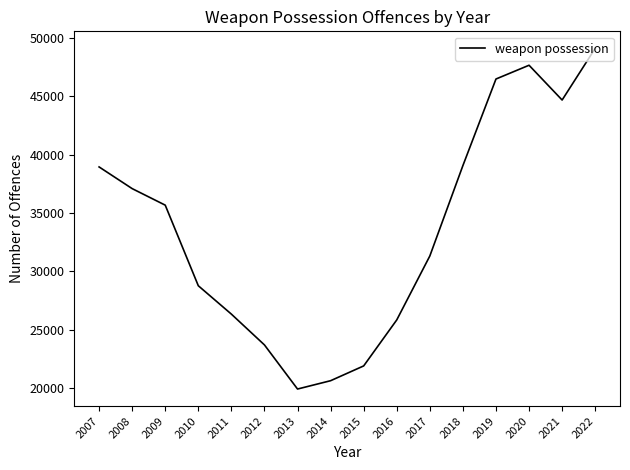

What is the approximate value at 2009, to the nearest 100?

35700